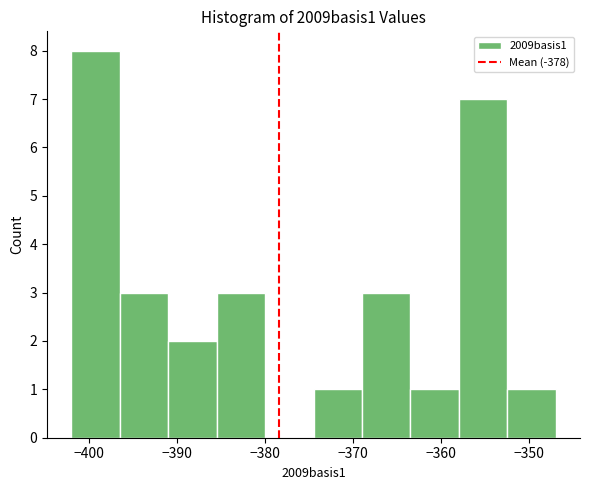

Reading left to right, transcribe this chart: for each bar, give the range it covers on the x-axis and its height. Neither the bar edges nor the heights are printed on the chart, so give them approximately, as read against the axes.

-402.0 to -396.5: 8
-396.5 to -391.0: 3
-391.0 to -385.5: 2
-385.5 to -380.0: 3
-380.0 to -374.5: 0
-374.5 to -369.0: 1
-369.0 to -363.5: 3
-363.5 to -358.0: 1
-358.0 to -352.5: 7
-352.5 to -347.0: 1